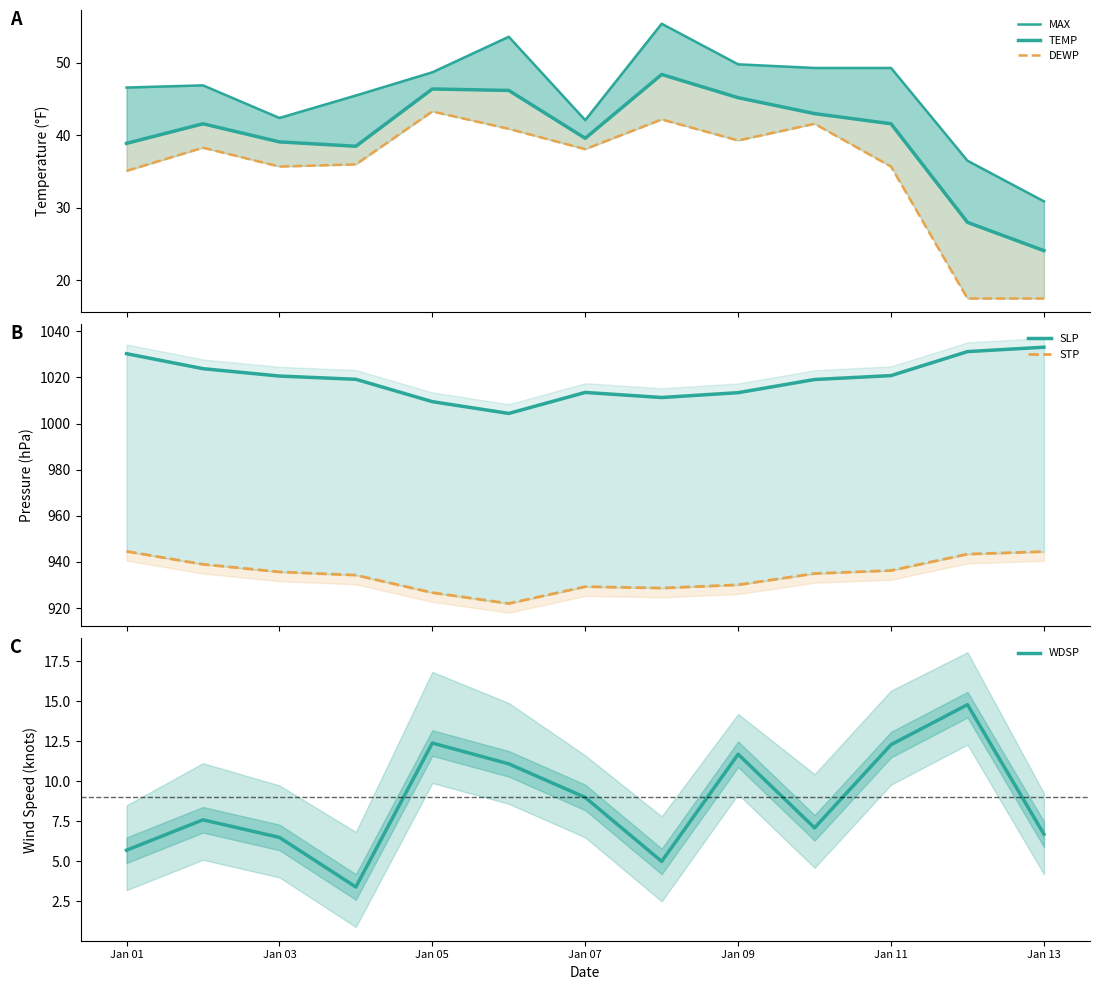

The WDSP series shows 12.4 at Jan 05. True or false?

True